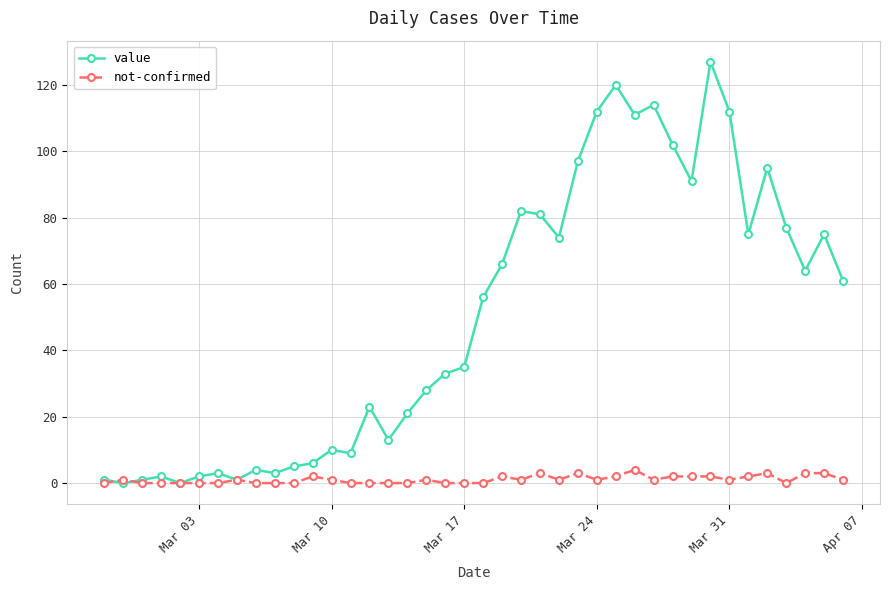

Rank the series by their maximum value, from highest to lowest.

value, not-confirmed